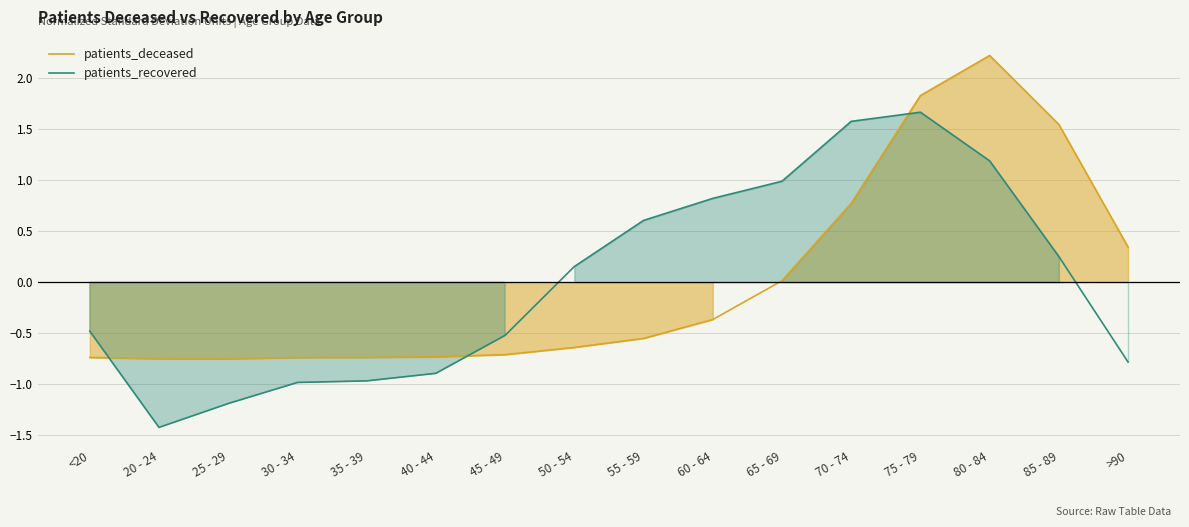

Where is the first local minimum for patients_recovered?

20 - 24